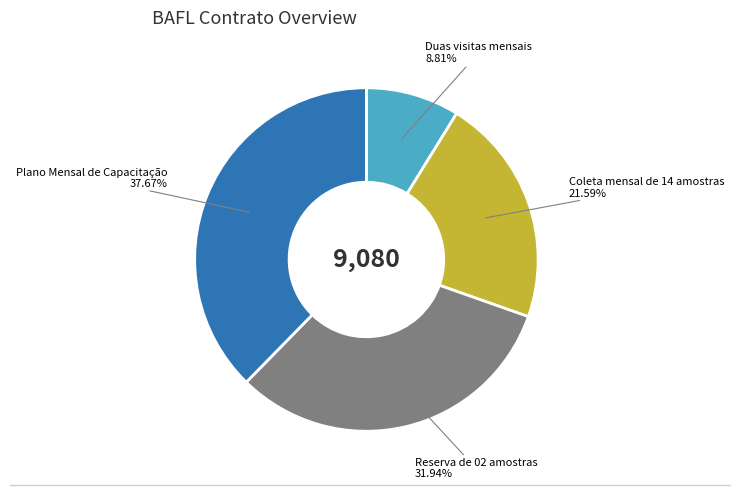

Is there a majority slice in this chart?

No